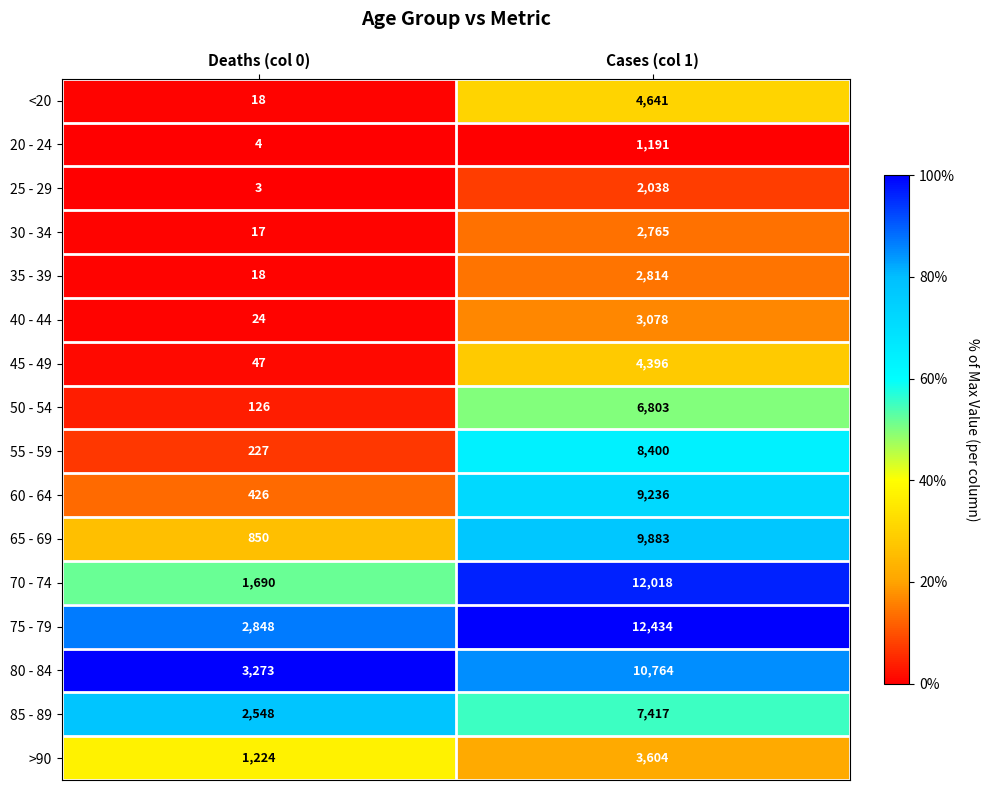

Between Deaths (col 0) and Cases (col 1), which series saw the biggest shift?

70 - 74